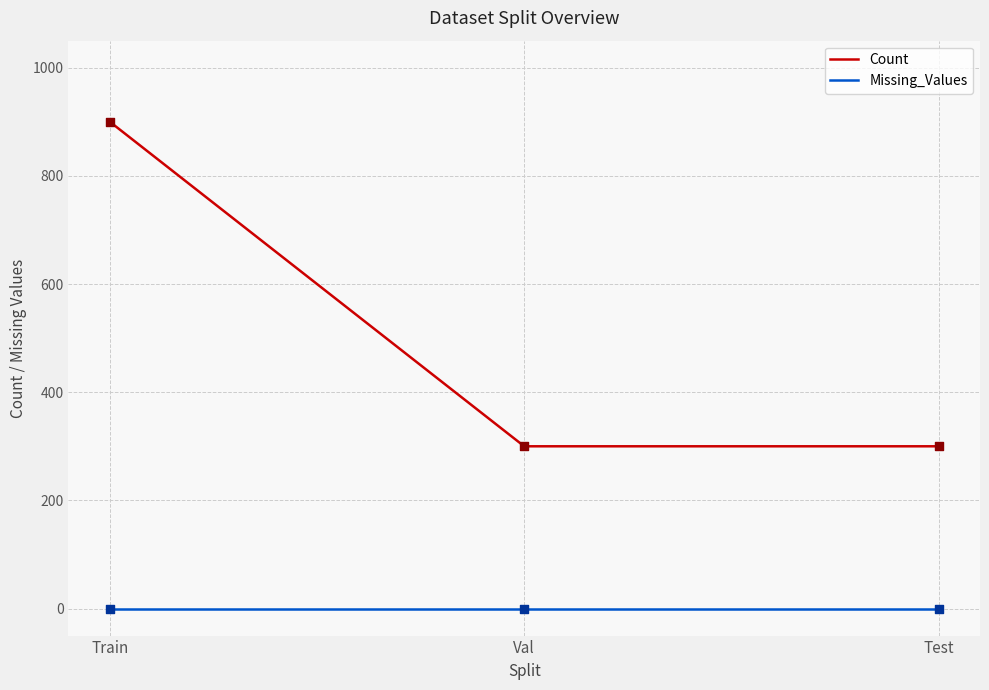

What is the spread (max minus min) of values at Train?

900